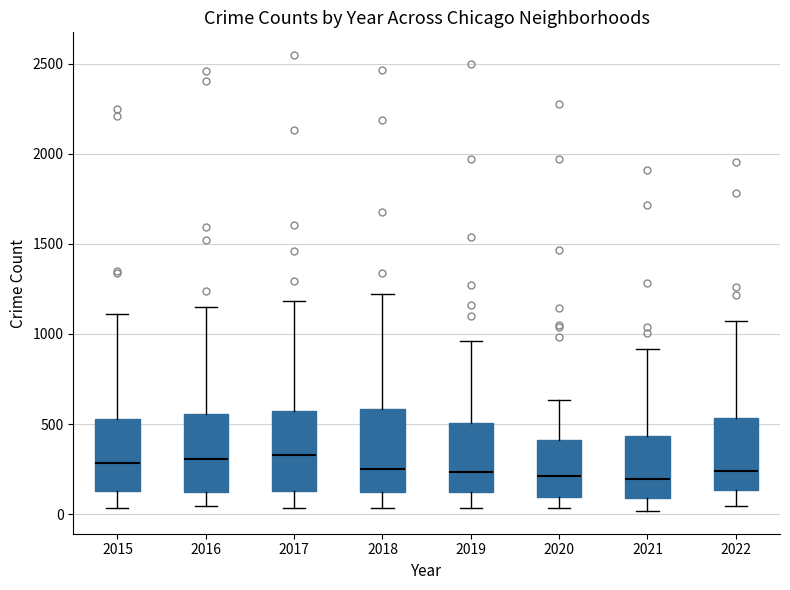

Reading left to right, read every box against the y-axis: the position of its median line, the range the box covers, and the ends of its whiskers. The values are not printed on the chart, so give them approximately, as read against the axis.

2015: median 300, box 150 to 550, whiskers 50 to 1100
2016: median 300, box 100 to 550, whiskers 50 to 1150
2017: median 350, box 150 to 550, whiskers 50 to 1200
2018: median 250, box 100 to 600, whiskers 50 to 1200
2019: median 250, box 100 to 500, whiskers 50 to 950
2020: median 200, box 100 to 400, whiskers 50 to 650
2021: median 200, box 100 to 450, whiskers 0 to 900
2022: median 250, box 150 to 550, whiskers 50 to 1050